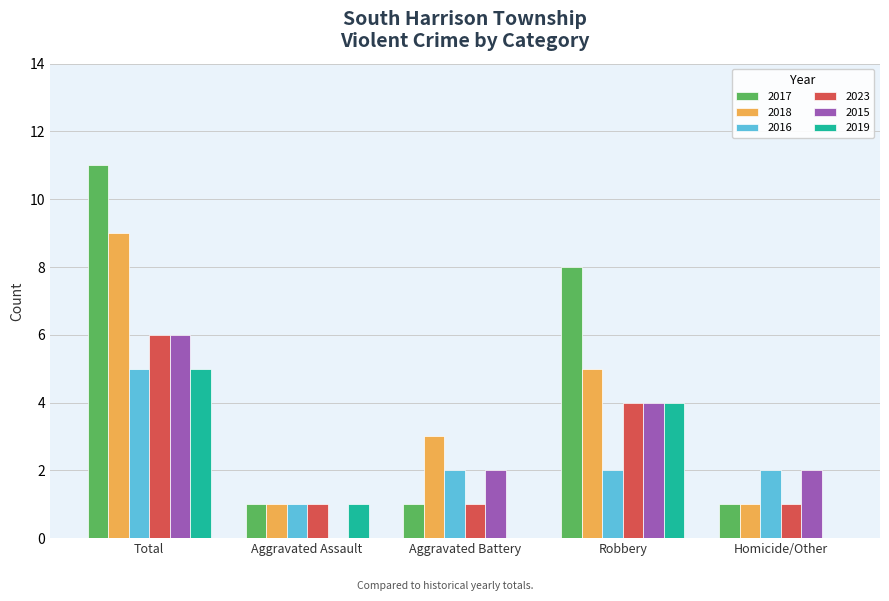

Read the 2018 value at Aggravated Battery.

3